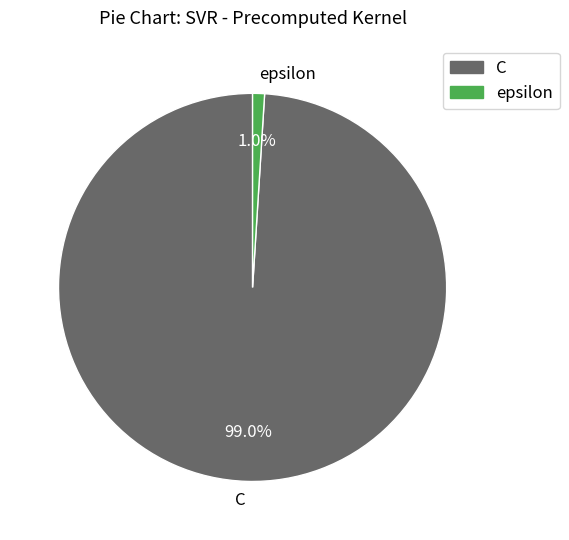

Is there a majority slice in this chart?

Yes